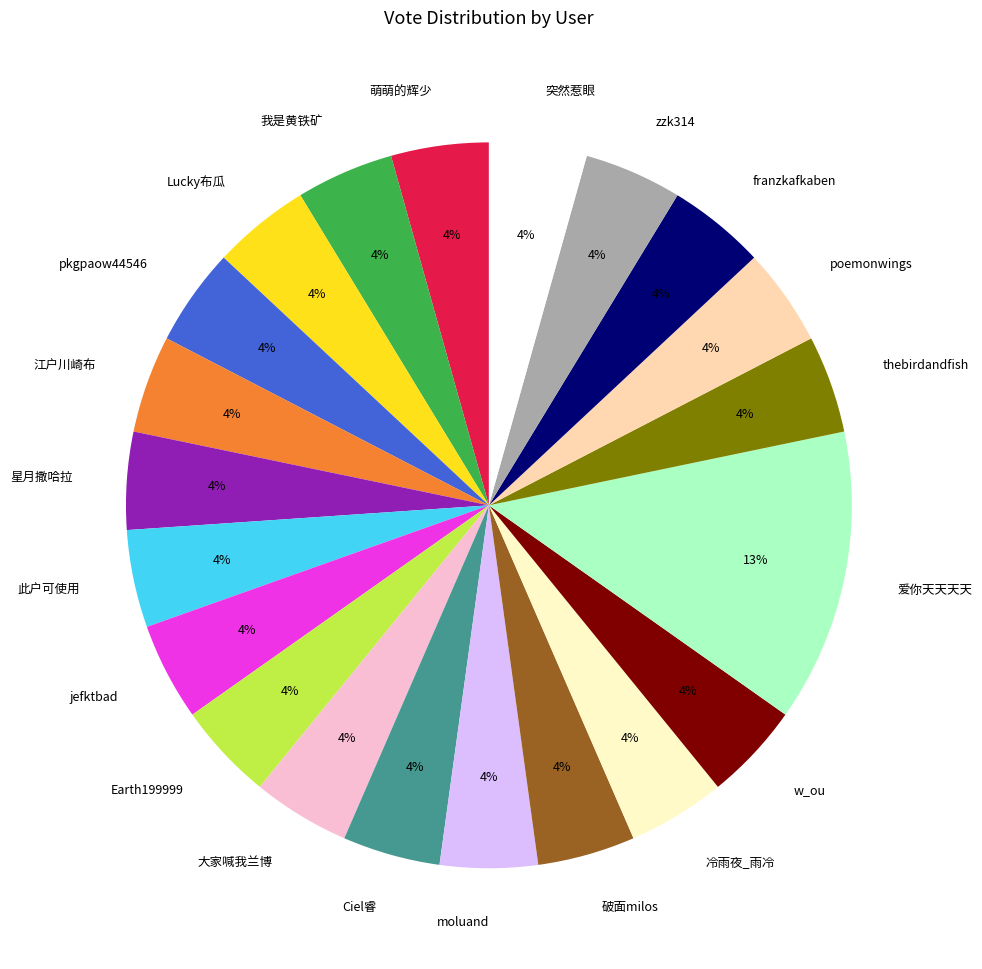

To the nearest percent, what is the combined percentage of Lucky布瓜 and 冷雨夜_雨冷?

9%